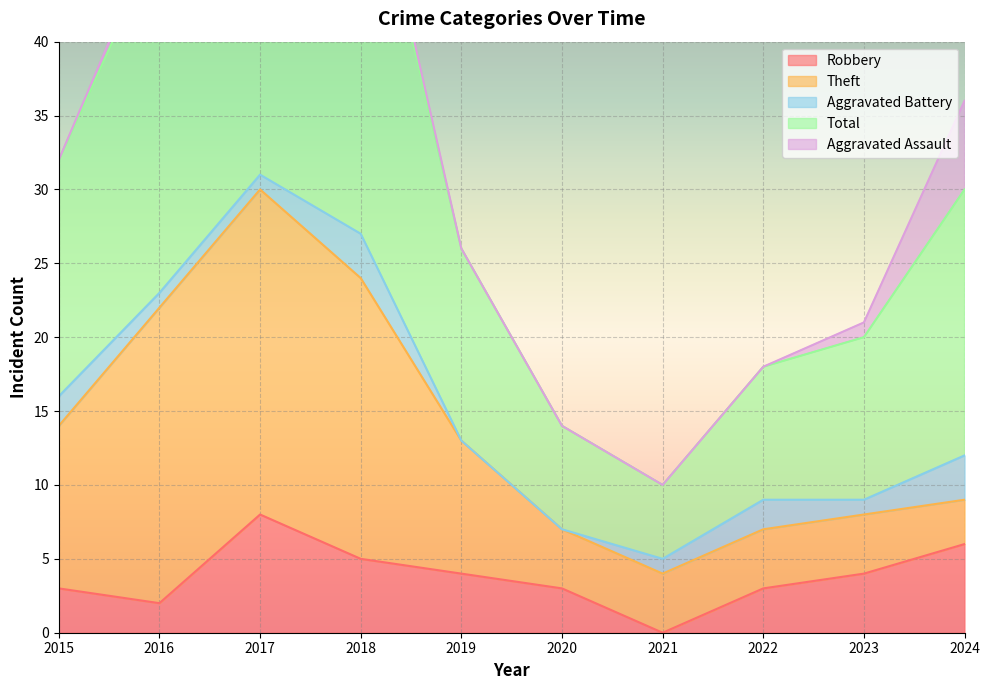

What is the value of the Aggravated Battery point at the 7th from the left?

1